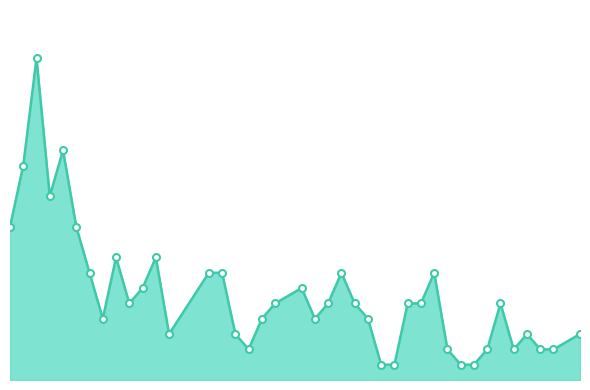

At which category does the data reach its first local peak?

2021-06-10